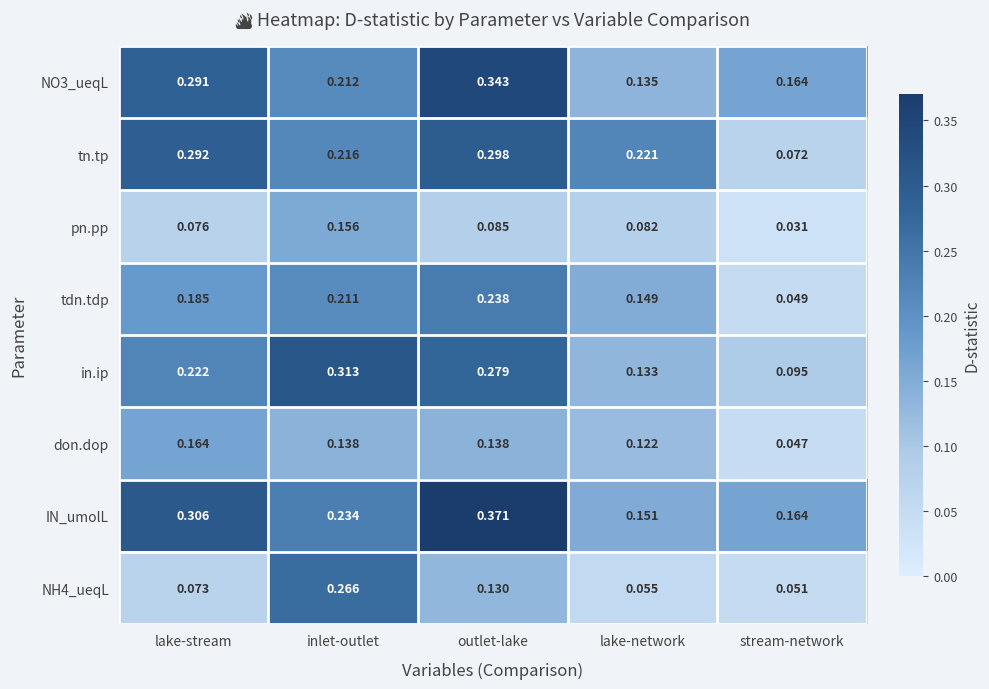

Count the number of data series in this chart.

8